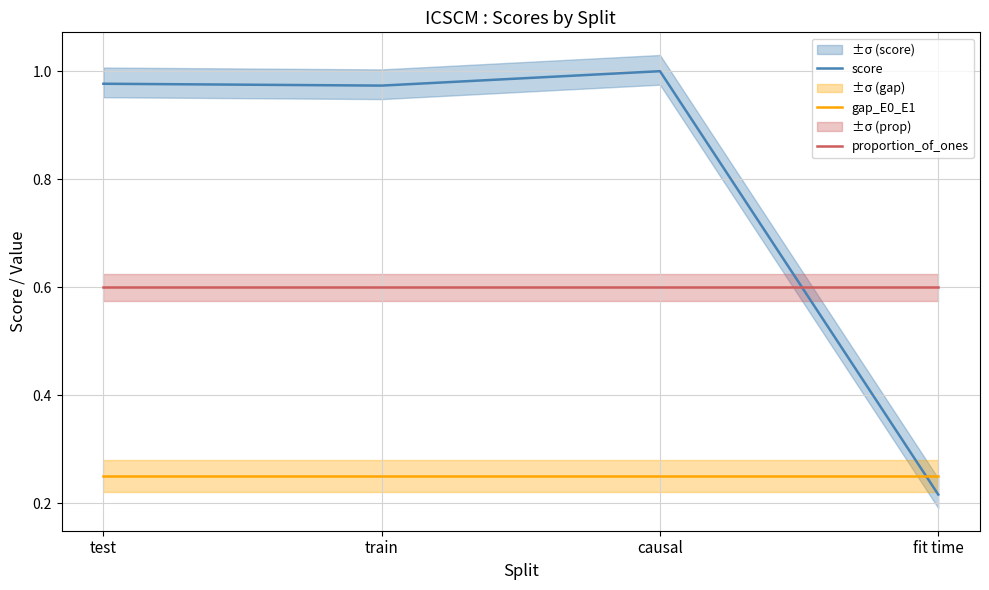

The score series shows 1.0 at train. True or false?

True